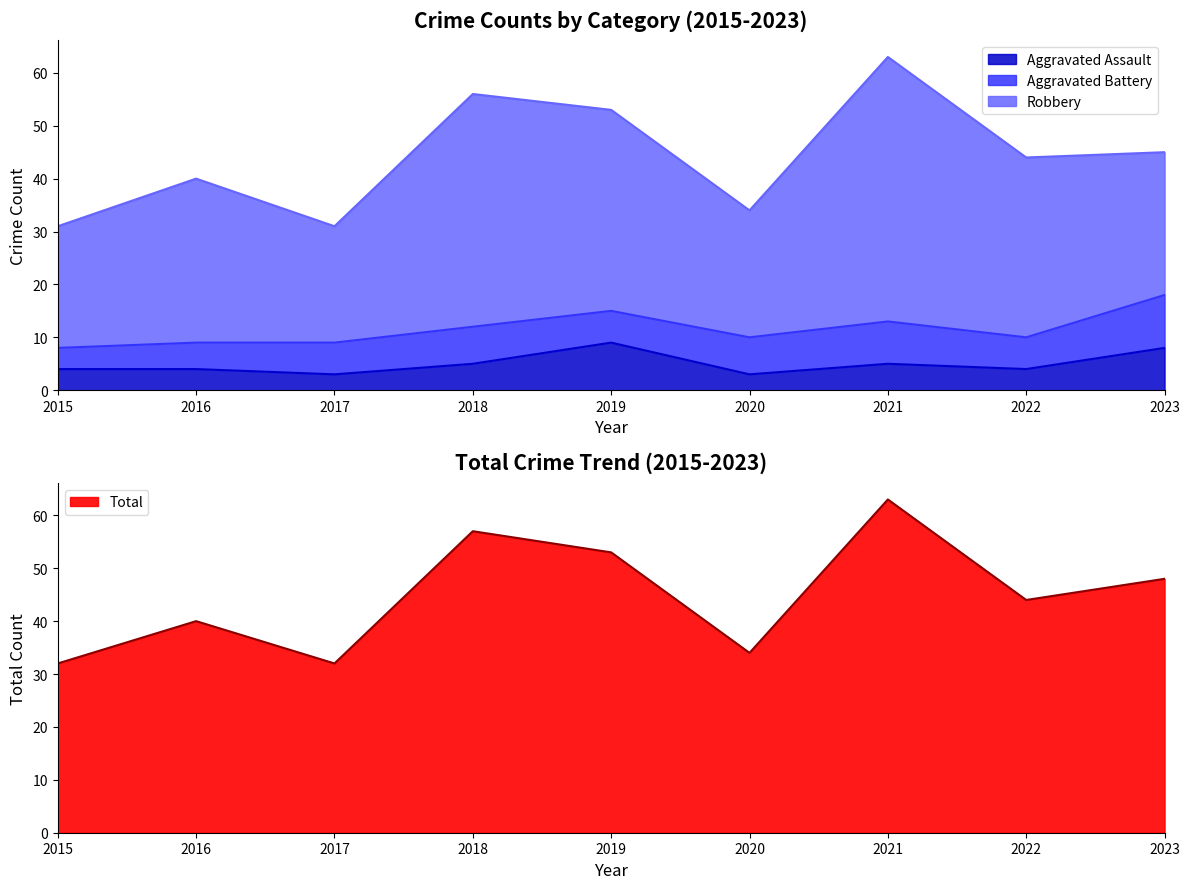

True or false: Aggravated Assault has more than 1 points higher than both neighbors.

True